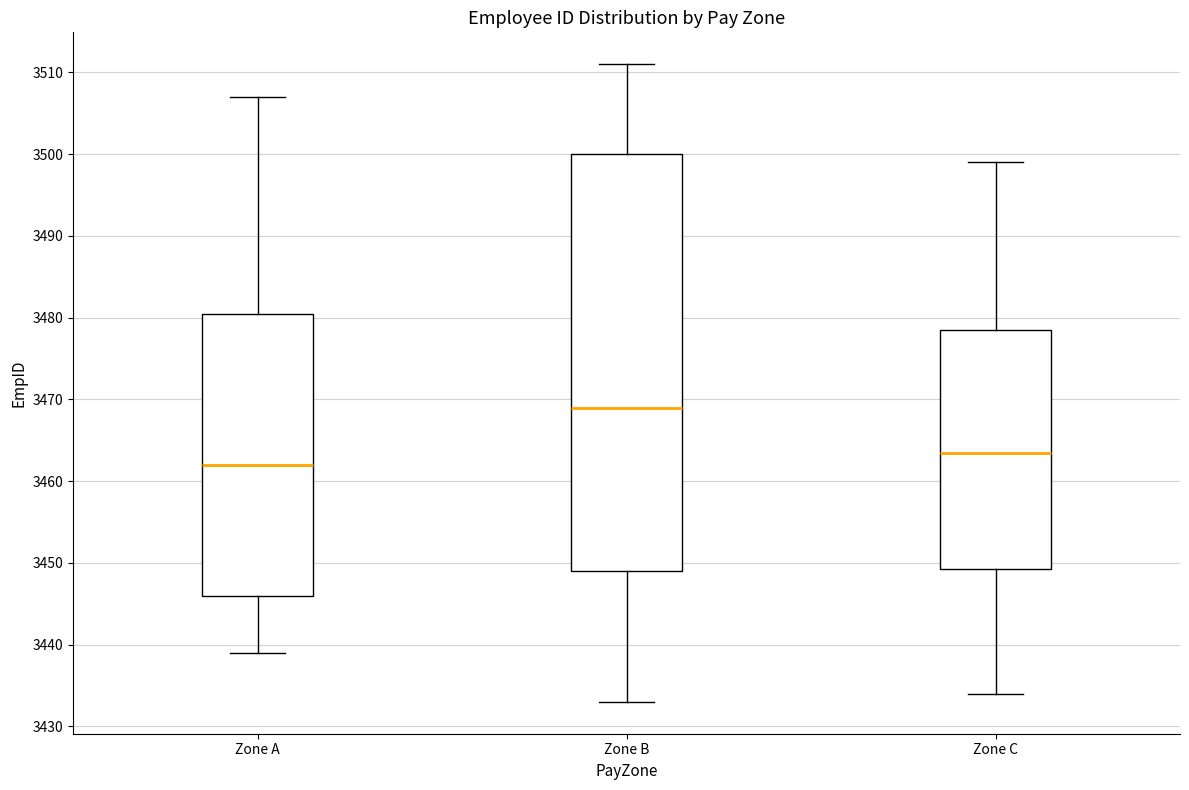

Which box's median line is the lowest?

Zone A